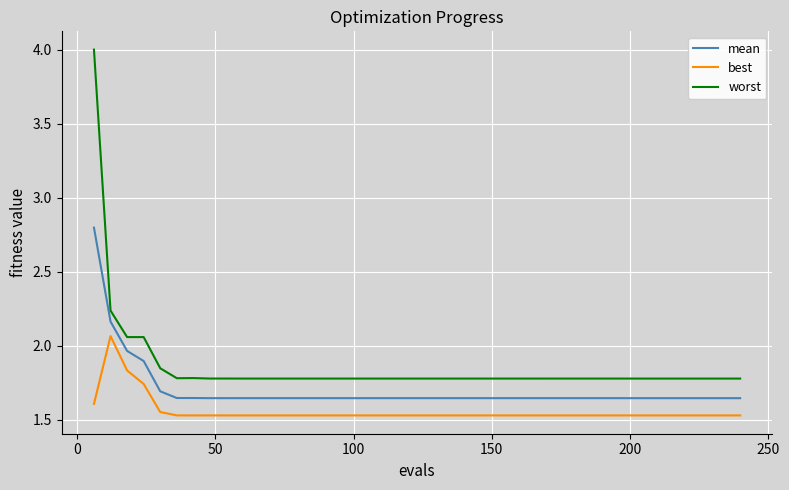

Rank the series by their average value, from lowest to highest.

best, mean, worst